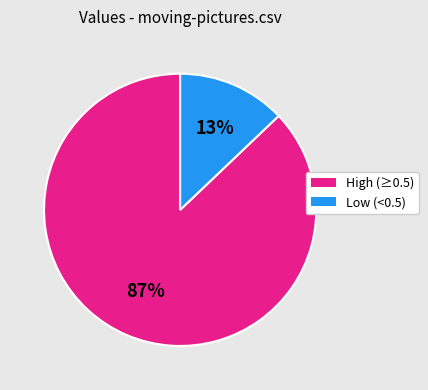

To the nearest percent, what is the difference between the largest and smallest slice percentages?

74%